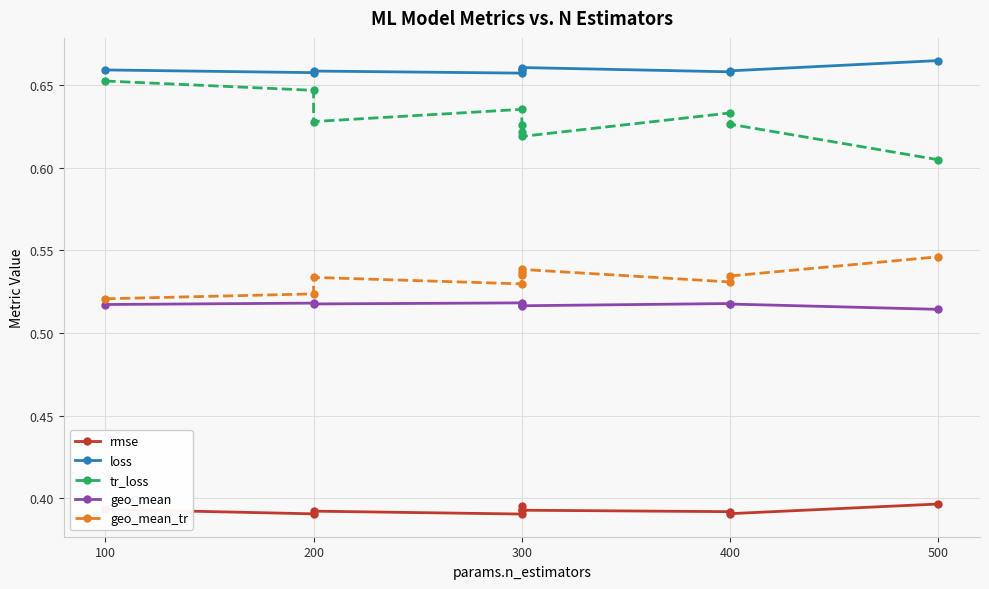

Is this an area chart (filled region under the line)?

No